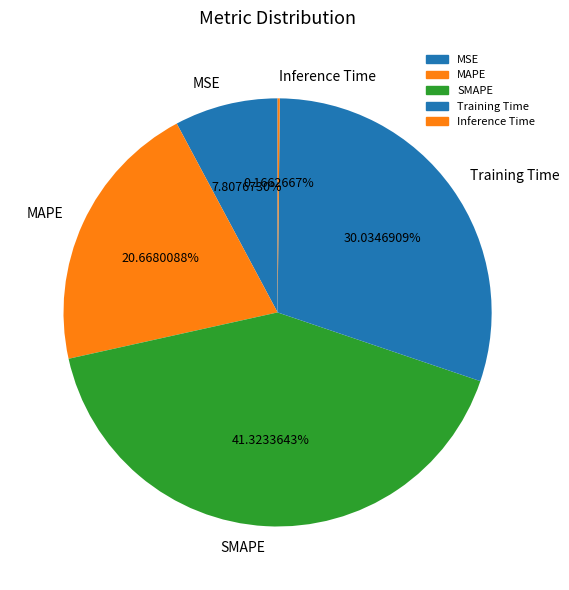

Is there a majority slice in this chart?

No